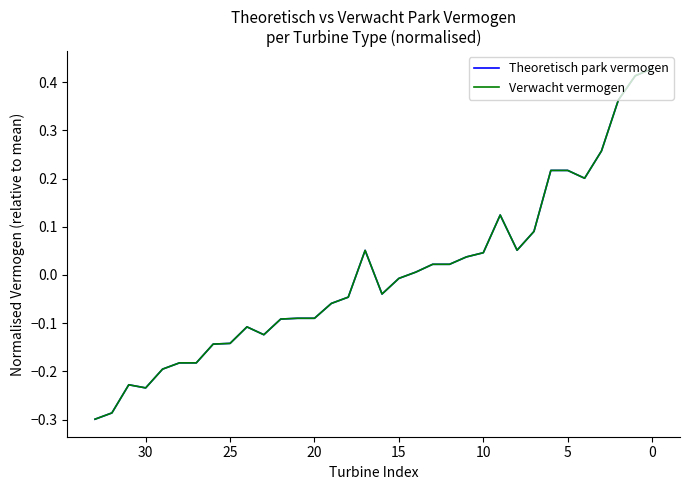

Which category has the lowest value in the Verwacht vermogen series?

33